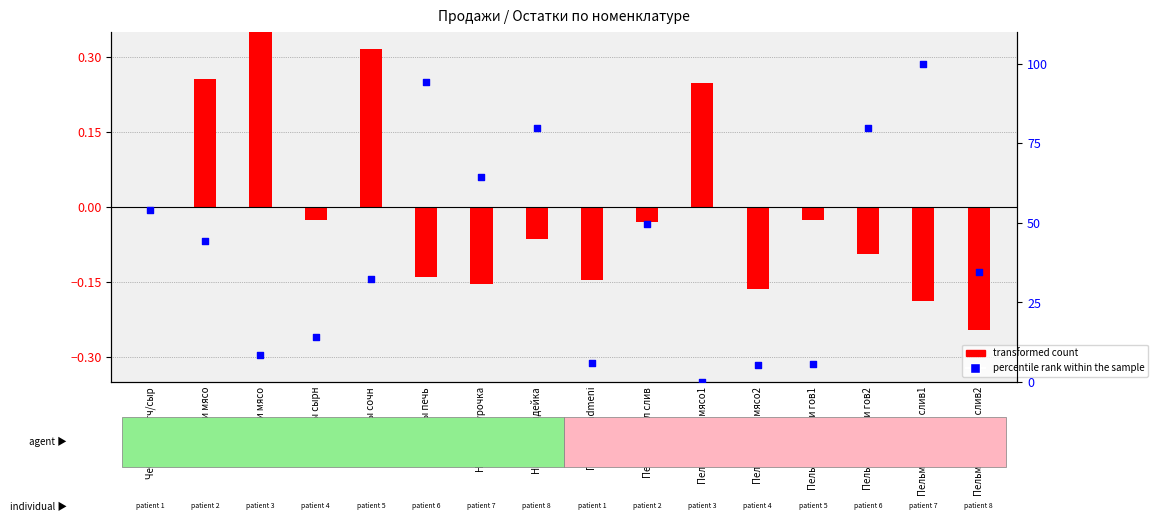

Which series reaches the maximum Y coordinate?

percentile rank within the sample